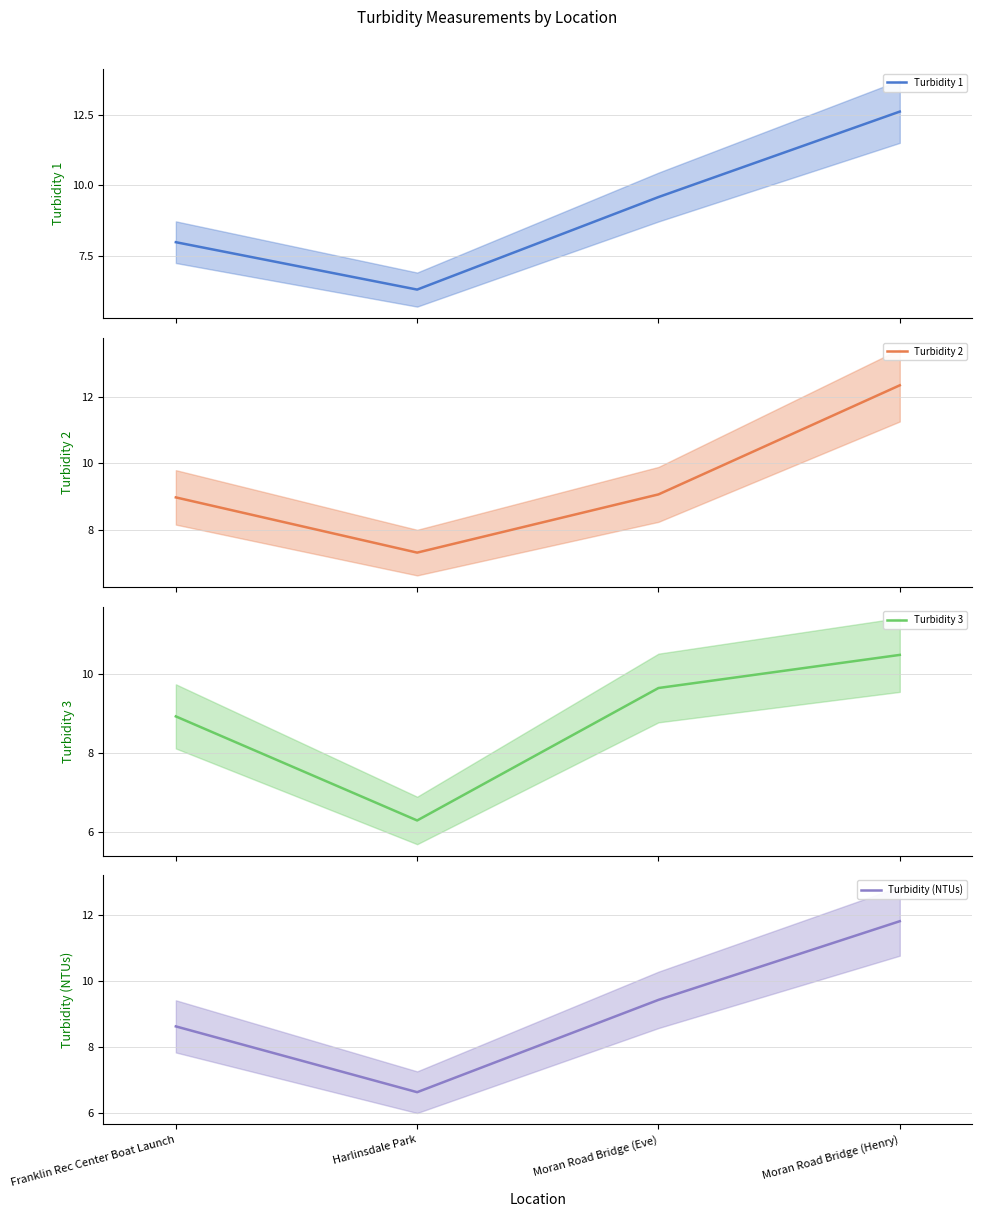

Reading left to right, what are all the values shown in this chart?

Turbidity 1: Franklin Rec Center Boat Launch=8.0	Harlinsdale Park=6.3	Moran Road Bridge (Eve)=9.6	Moran Road Bridge (Henry)=12.6
Turbidity 2: Franklin Rec Center Boat Launch=9.0	Harlinsdale Park=7.3	Moran Road Bridge (Eve)=9.1	Moran Road Bridge (Henry)=12.3
Turbidity 3: Franklin Rec Center Boat Launch=8.9	Harlinsdale Park=6.3	Moran Road Bridge (Eve)=9.6	Moran Road Bridge (Henry)=10.5
Turbidity (NTUs): Franklin Rec Center Boat Launch=8.6	Harlinsdale Park=6.6	Moran Road Bridge (Eve)=9.4	Moran Road Bridge (Henry)=11.8